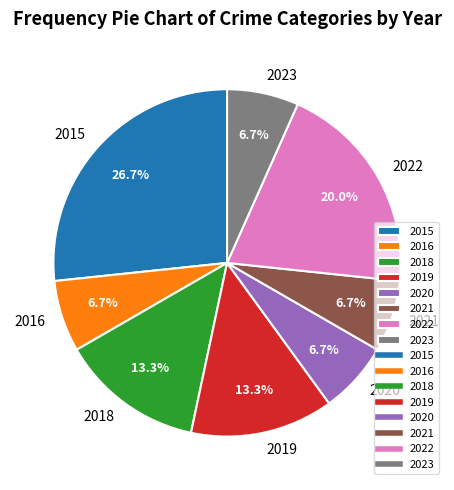

What percentage is the 2018 slice, to the nearest percent?

13%